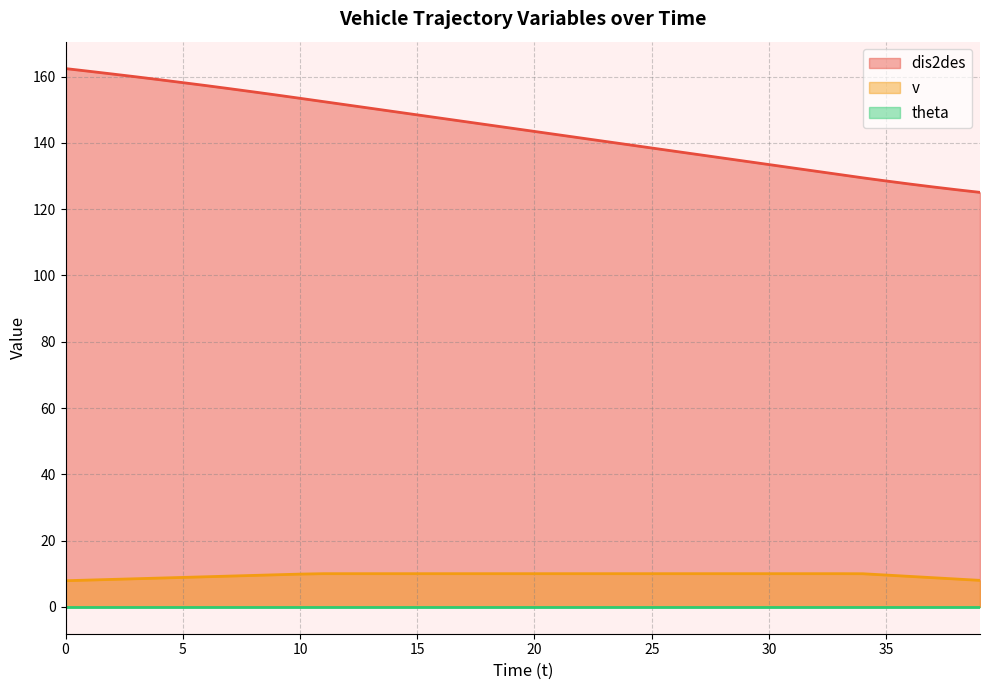

Is the value of dis2des at 37 greater than the value of v at 3?

Yes